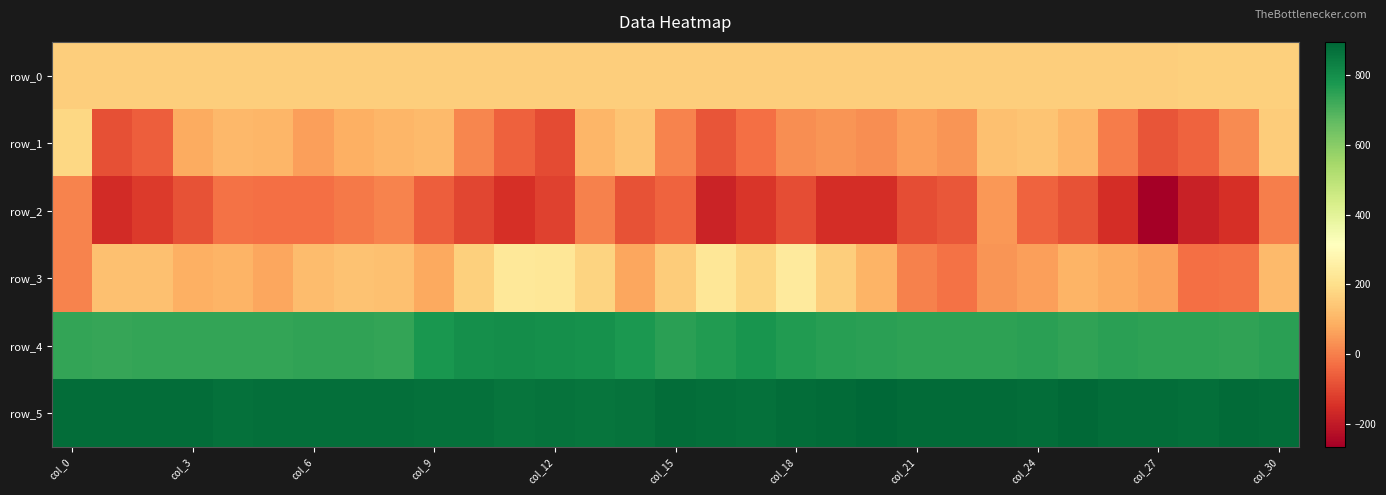

How many negative values does the row_2 series have?

26